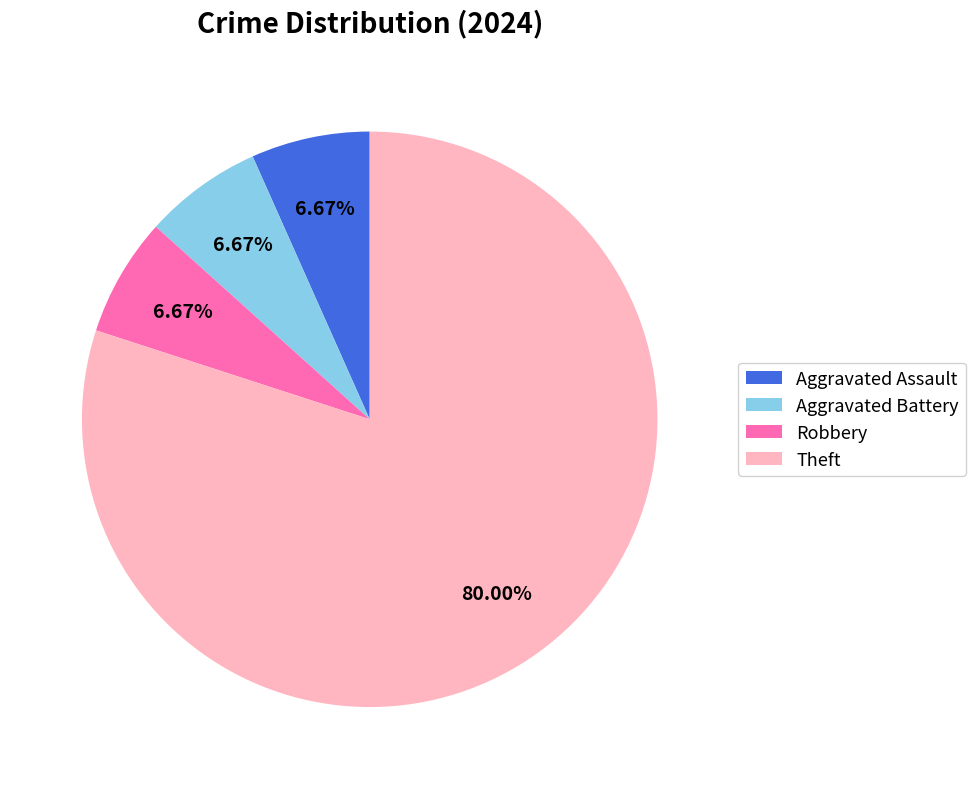

What percentage is the Theft slice, to the nearest percent?

80%